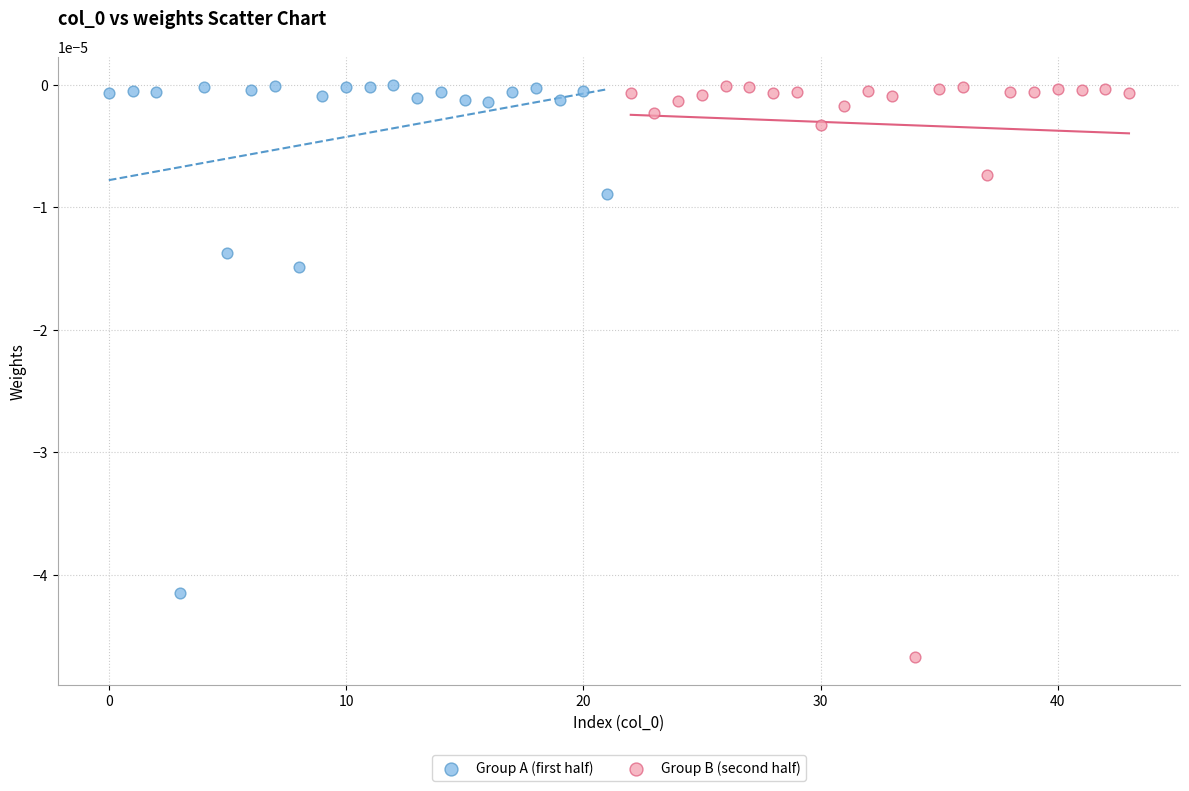

Which series contains the lowest Y value?

Group B (second half)